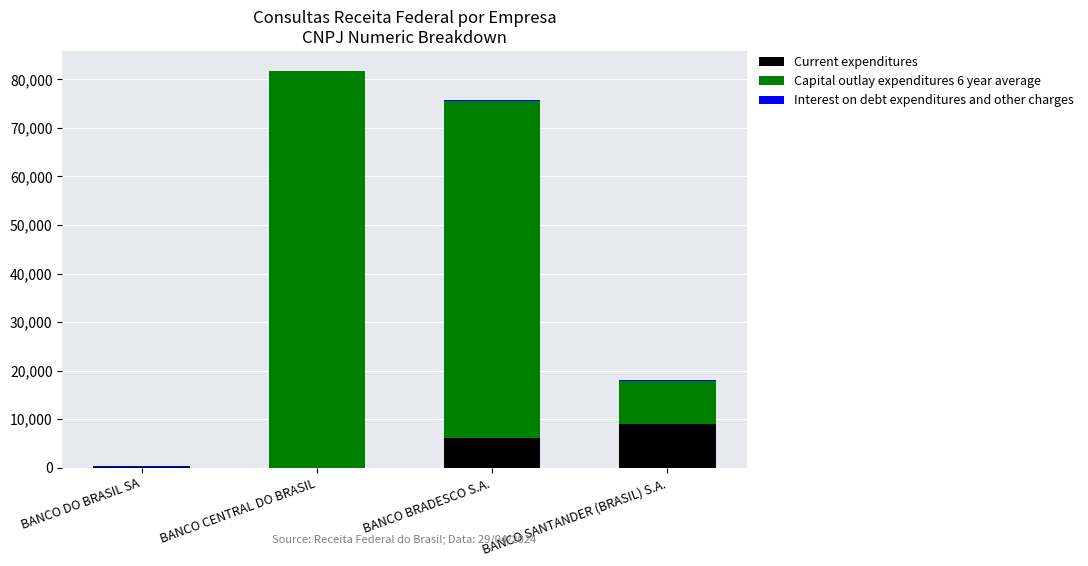

What is the highest value of the Current expenditures series?

9040